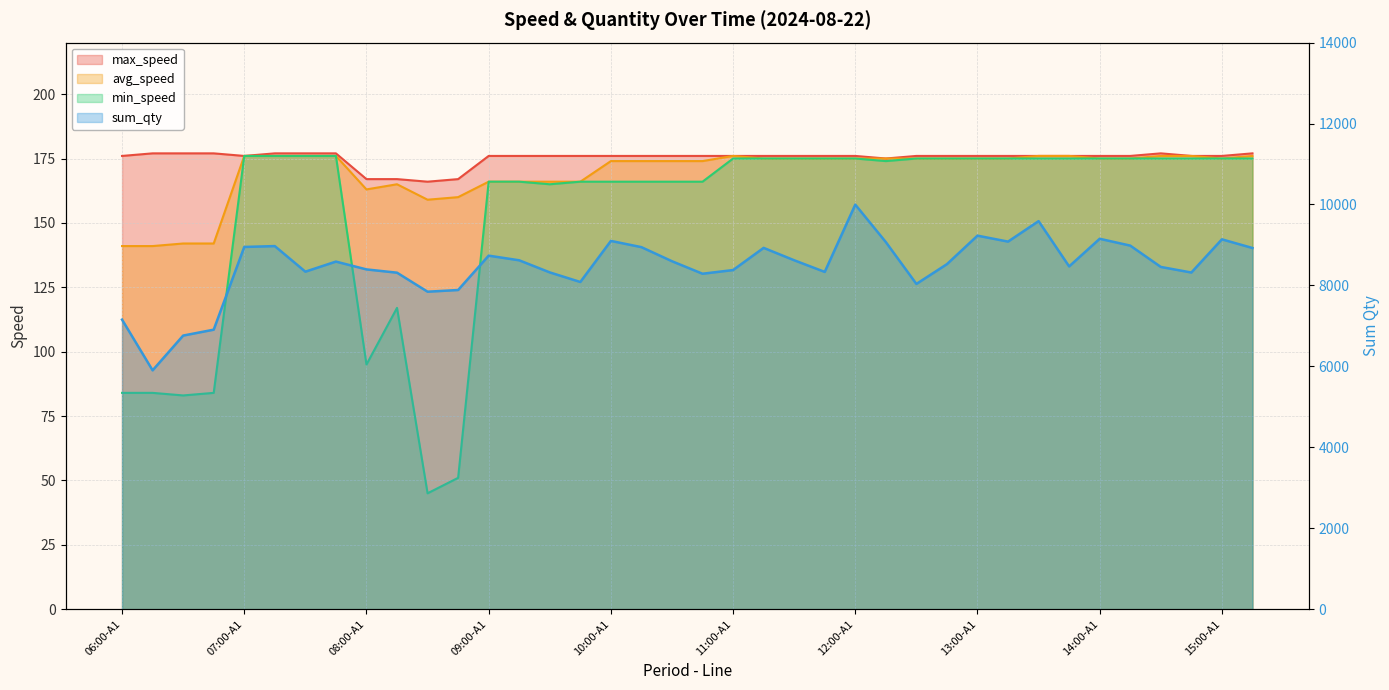

At which label does avg_speed first exceed 175?

07:00-A1